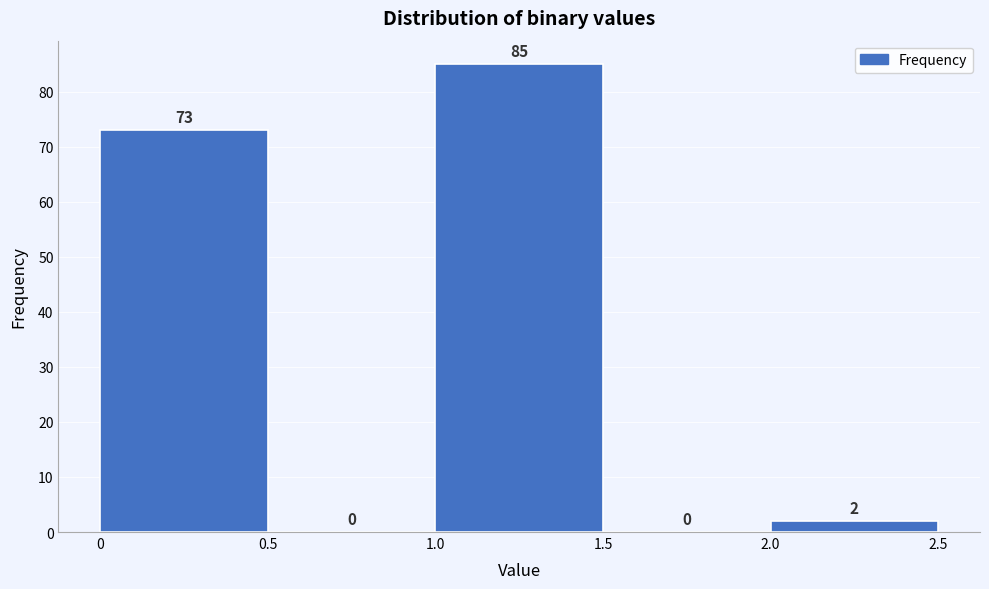

Reading left to right, transcribe this chart: for each bar, give the range it covers on the x-axis and its height.

0 to 0.5: 73
0.5 to 1.0: 0
1.0 to 1.5: 85
1.5 to 2.0: 0
2.0 to 2.5: 2